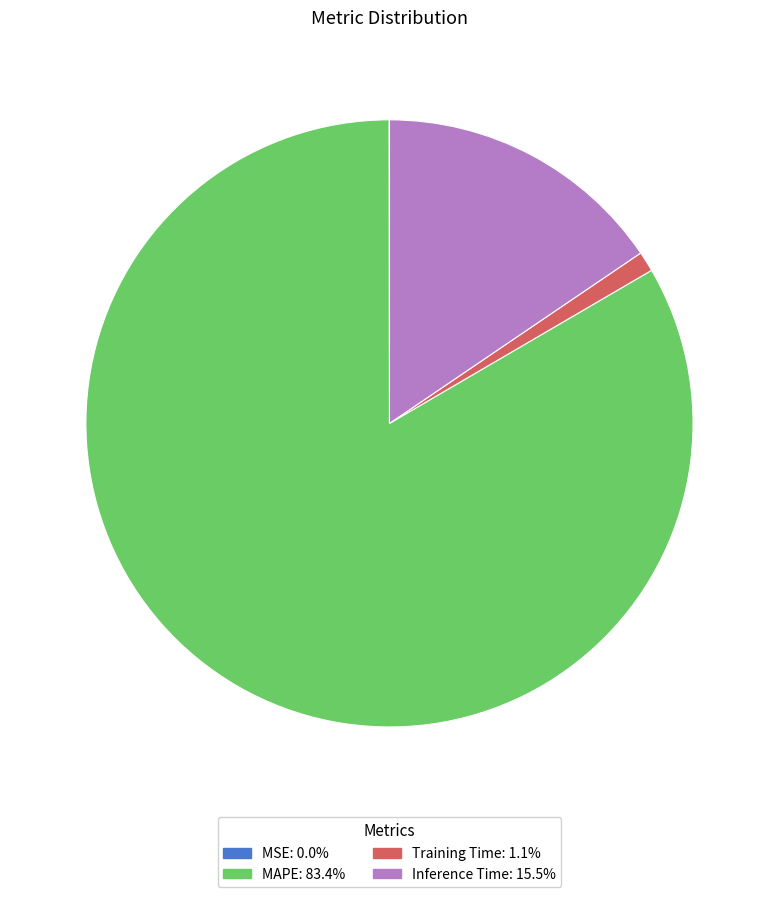

Which has a higher value, MAPE or Training Time?

MAPE